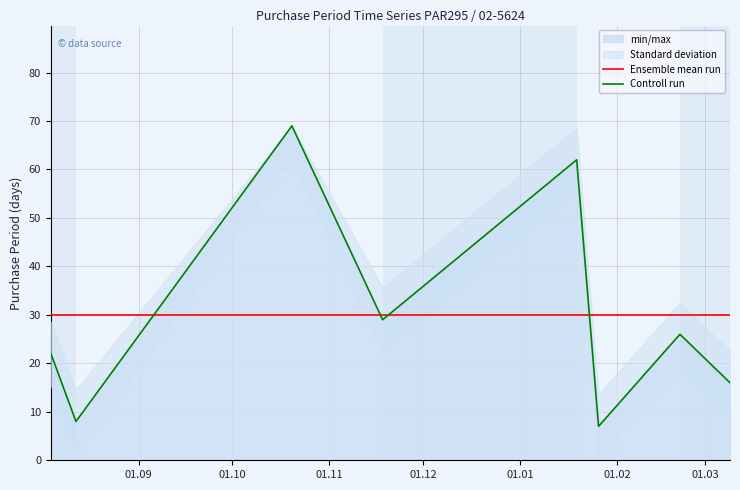

What is the label of the 4th point from the left?

01.12